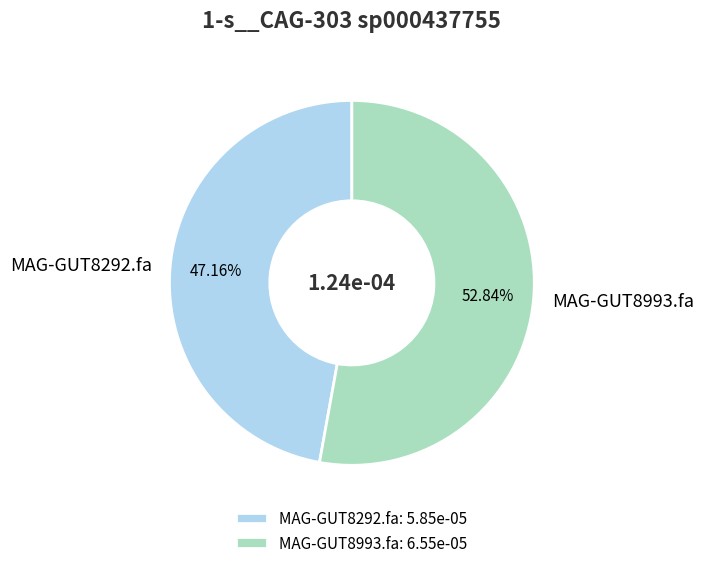

Rank the categories by value from highest to lowest.

MAG-GUT8993.fa, MAG-GUT8292.fa